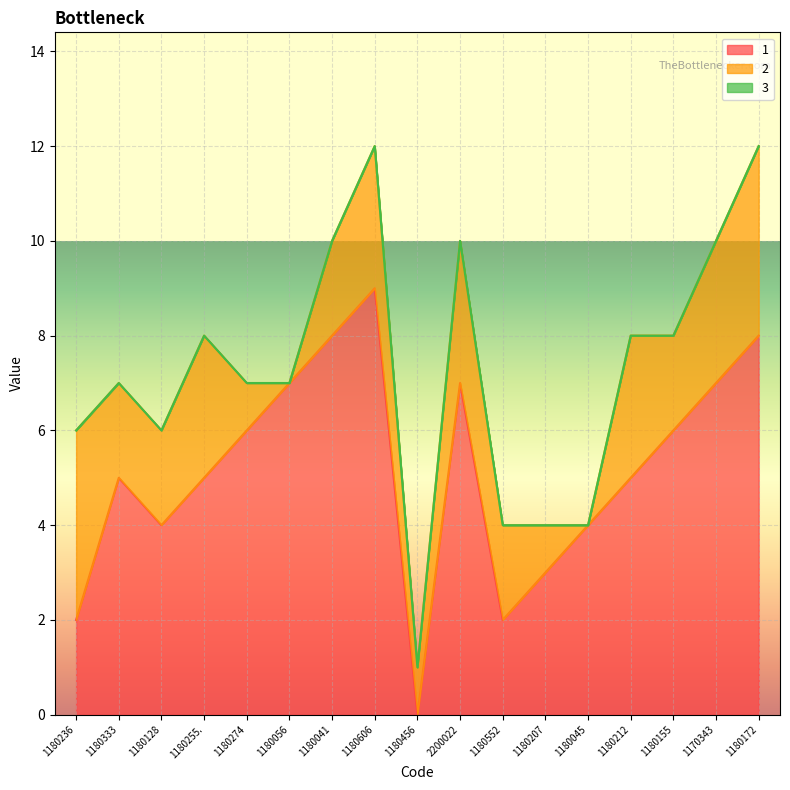

What are all the series names shown in the legend?

1, 2, 3